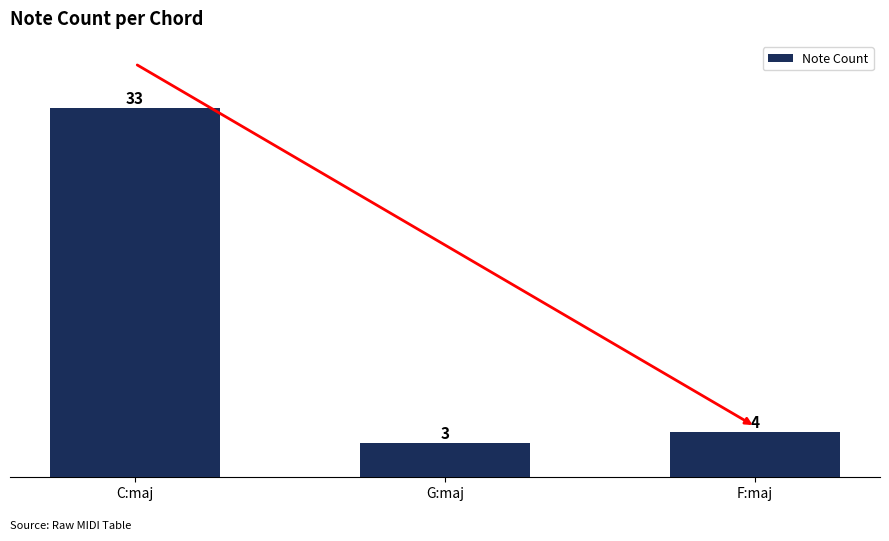

What is the value of the 2nd bar from the left?

3